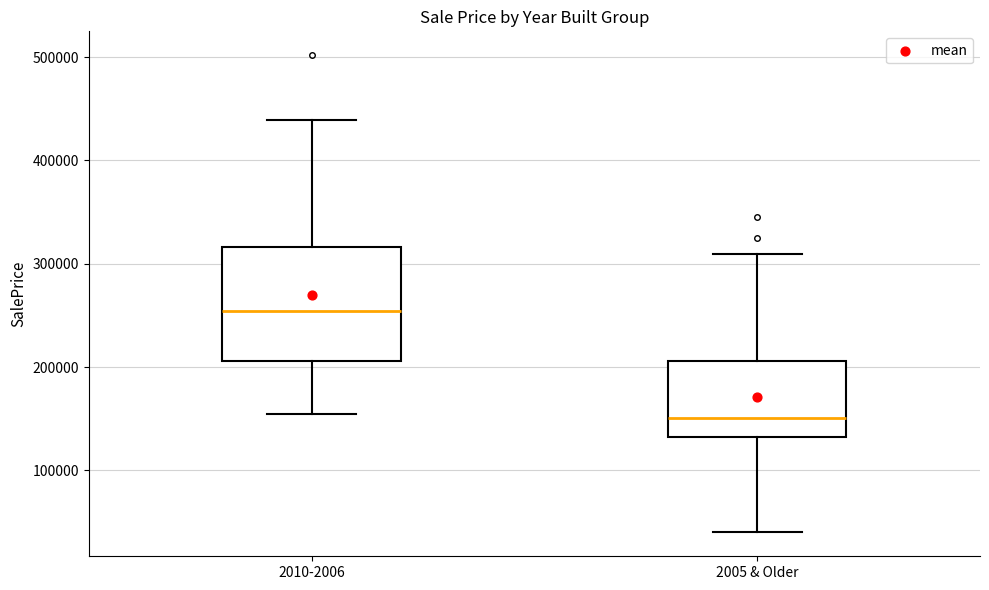

Which box's median line is the lowest?

2005 & Older